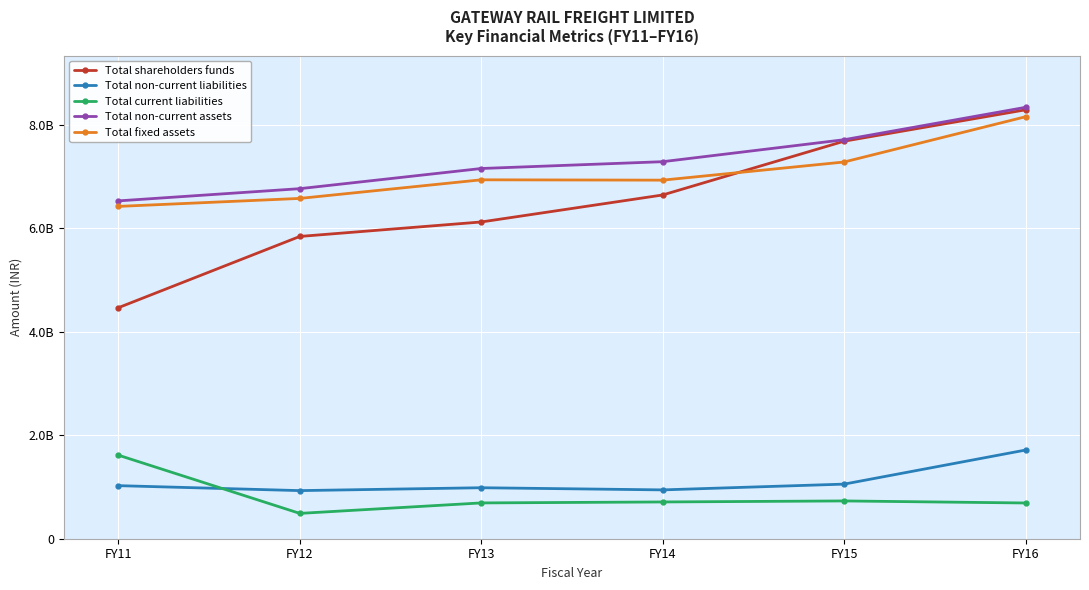

True or false: Total fixed assets has more than 2 interior local peaks.

False